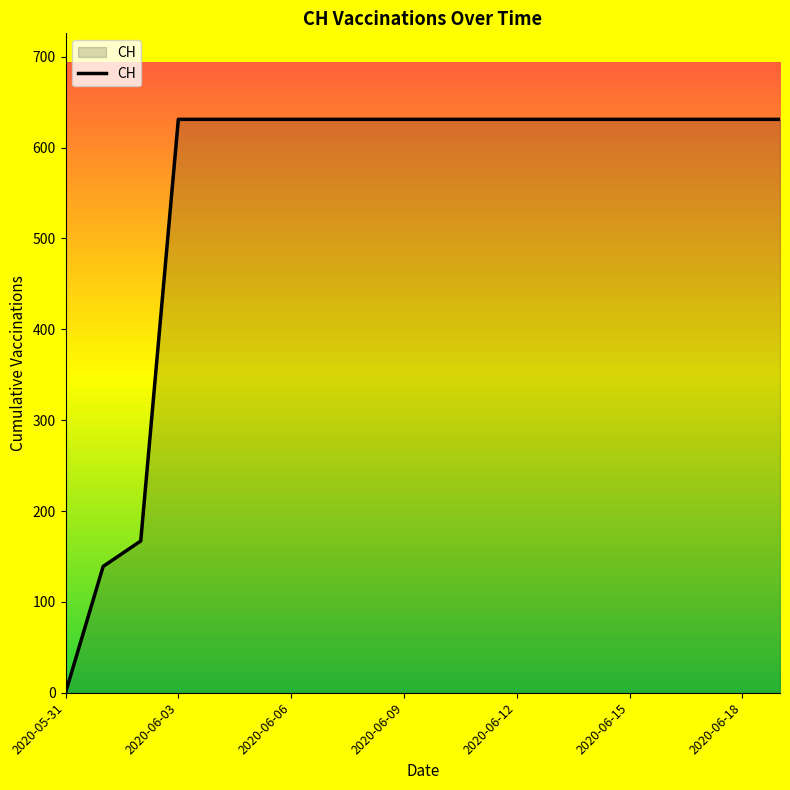

Reading right to left, list all the values displayed in this chart.

631	631	631	631	631	631	631	631	631	631	631	631	631	631	631	631	631	167	139	0